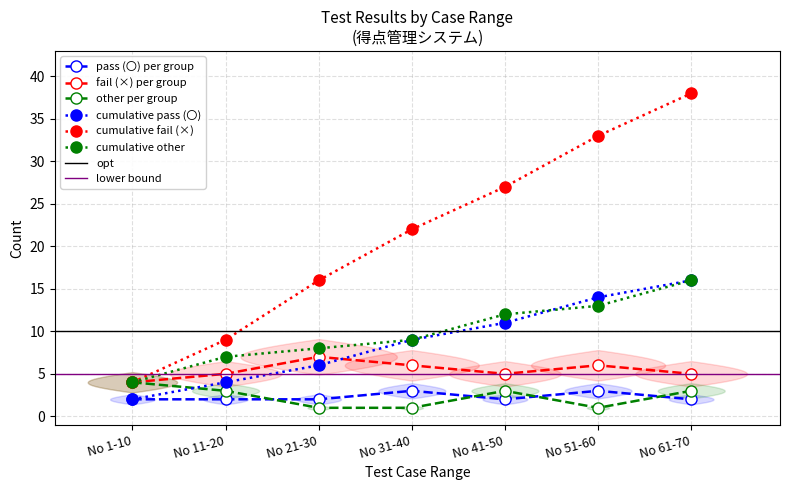

True or false: fail (×) and pass (〇) intersect in this chart.

False